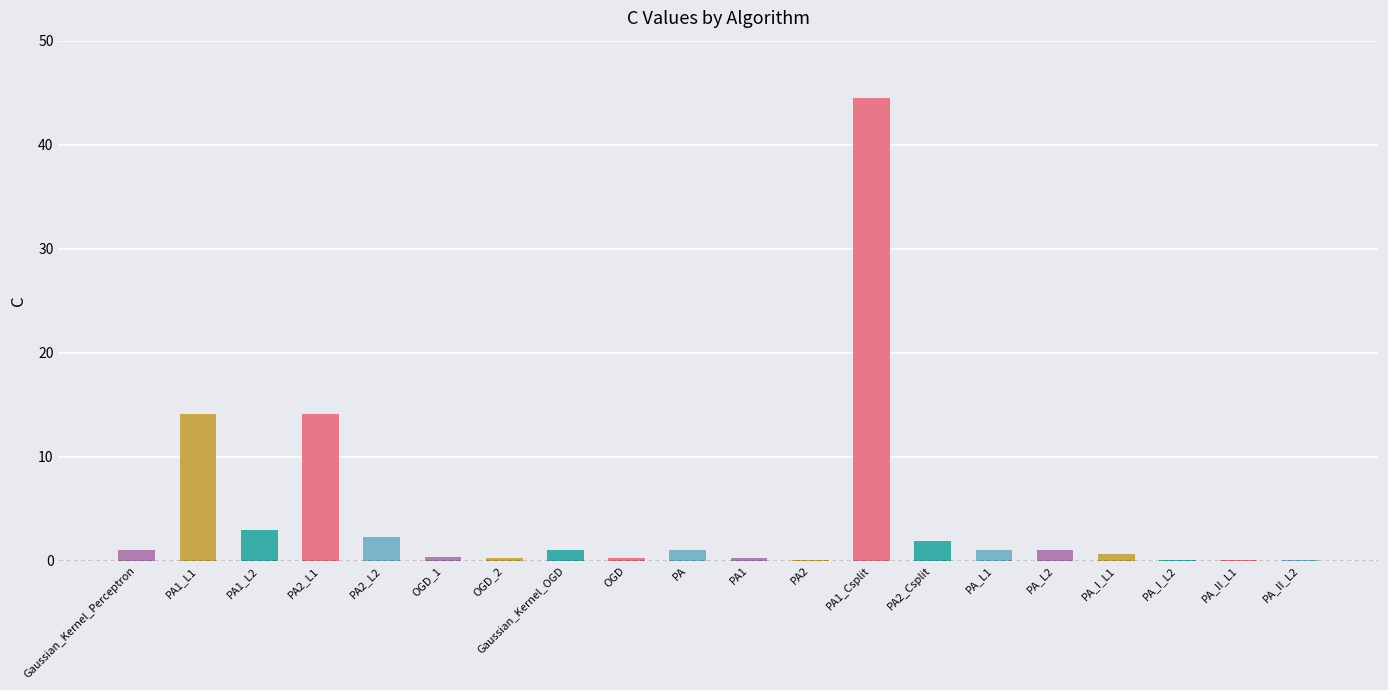

The chart shows a value of 1.9 at PA2_Csplit. True or false?

True